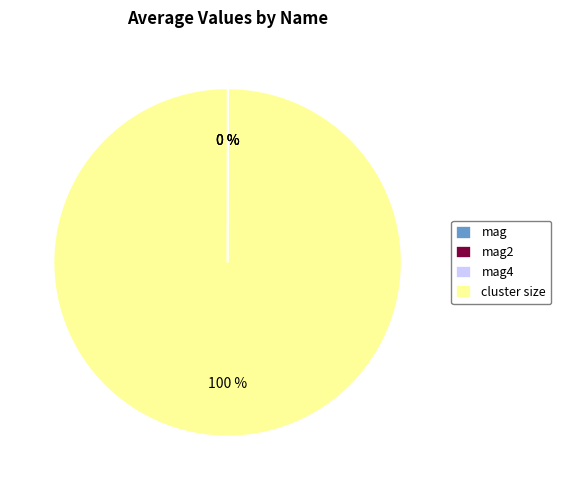

What is the largest slice in the pie chart?

cluster size